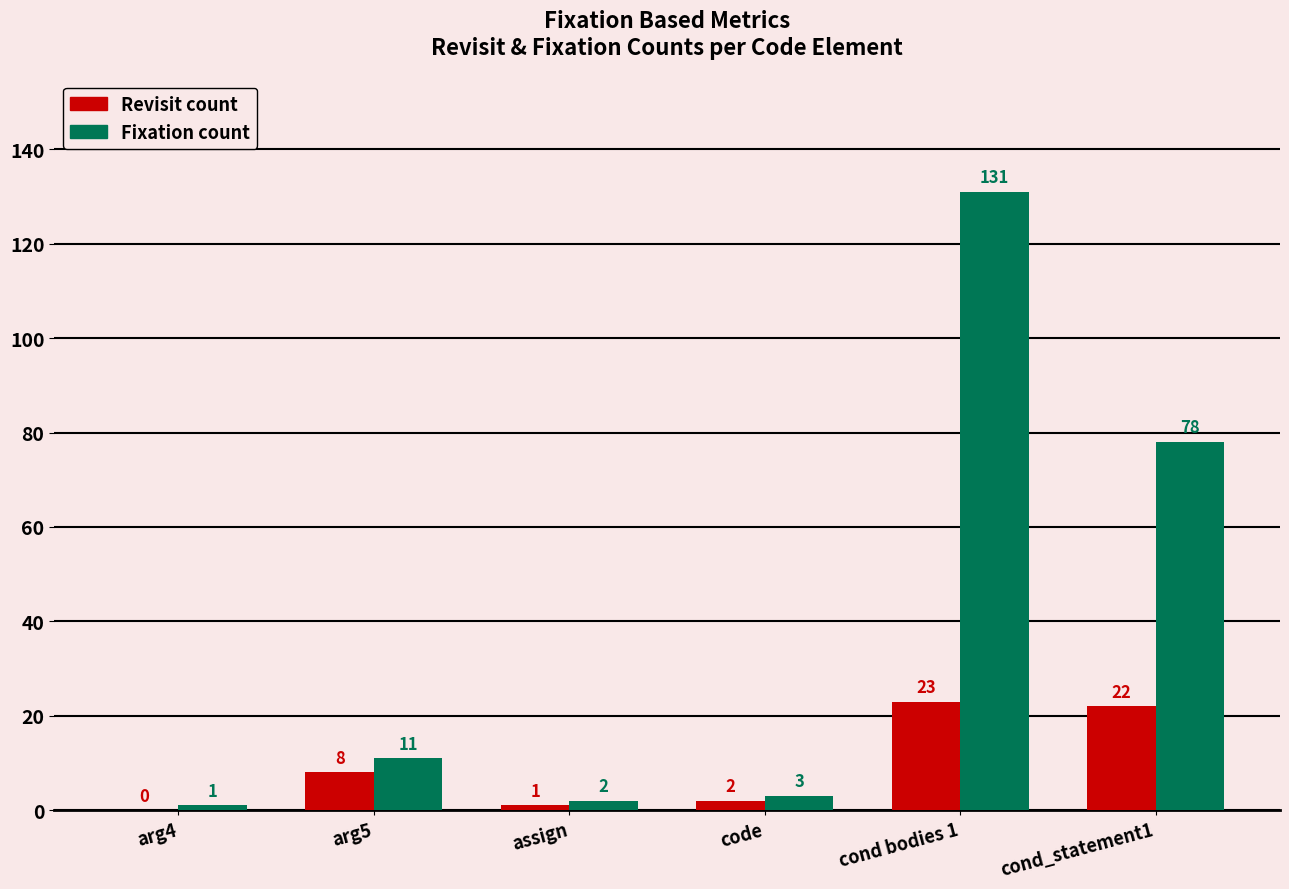

Which label corresponds to the largest value in the chart?

cond bodies 1